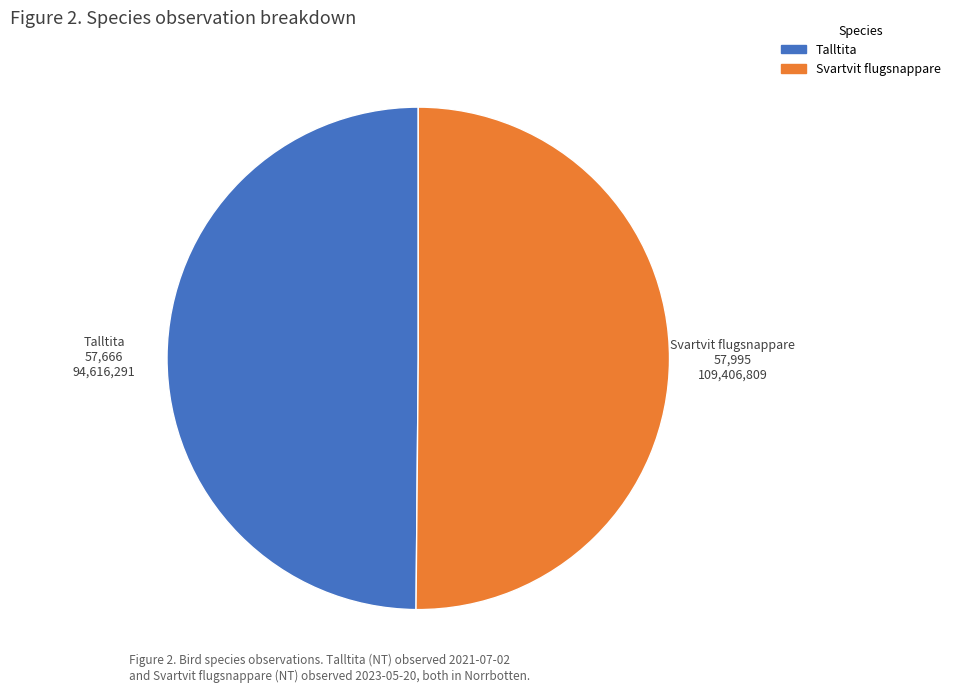

Approximately how many times larger is the value at Svartvit flugsnappare compared to Talltita?

1.0